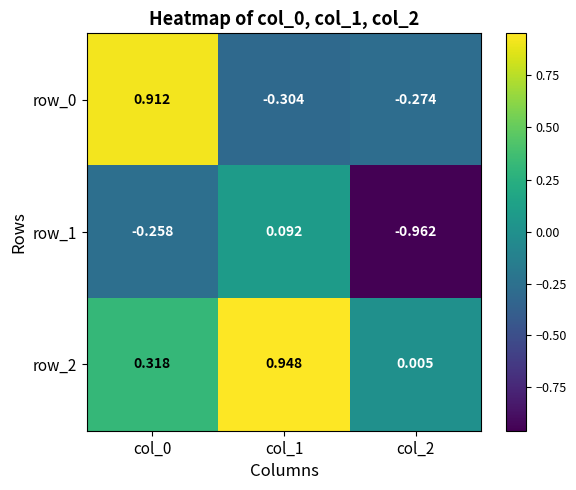

List the series in order of their overall mean, lowest first.

row_1, row_0, row_2